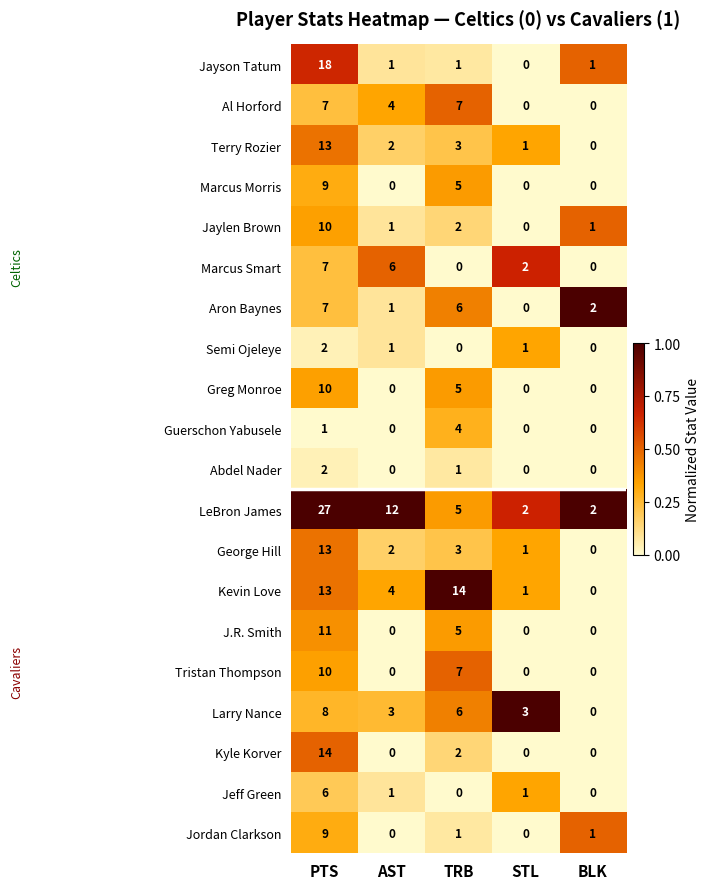

Count the number of categories in the chart.

5